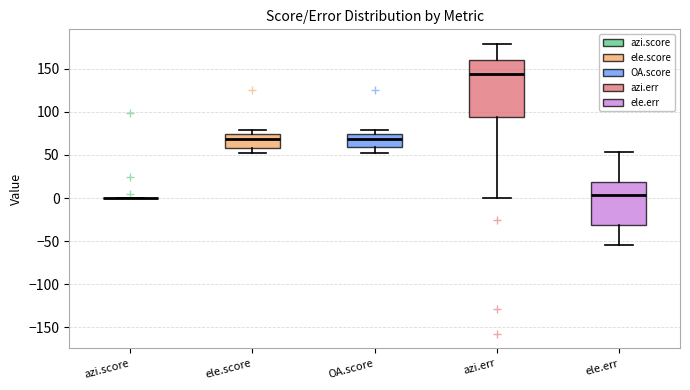

Reading left to right, read every box against the y-axis: the position of its median line, the range the box covers, and the ends of its whiskers. The values are not printed on the chart, so give them approximately, as read against the axis.

azi.score: box collapsed to a line at 0, whiskers 0 to 0
ele.score: median 70, box 60 to 75, whiskers 55 to 80
OA.score: median 70, box 60 to 75, whiskers 55 to 80
azi.err: median 145, box 95 to 160, whiskers 0 to 180
ele.err: median 5, box -30 to 20, whiskers -55 to 55